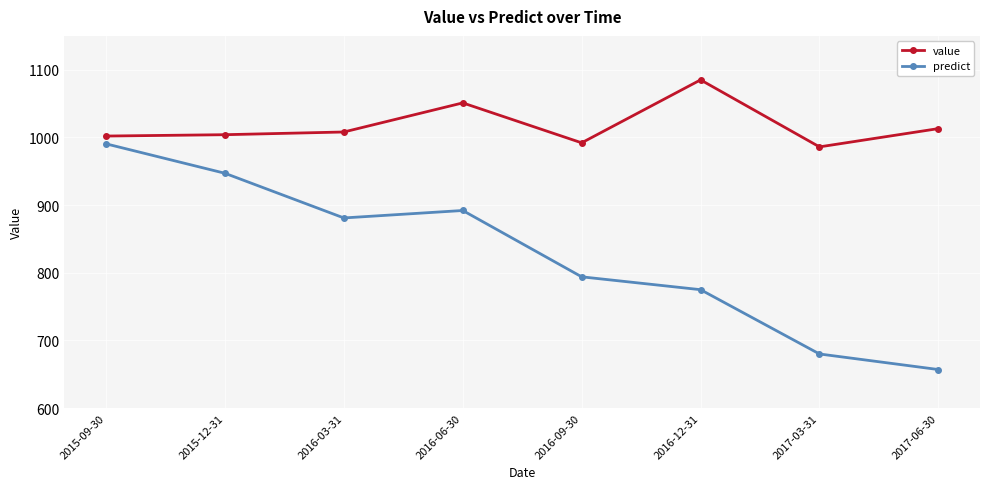

At which category does predict reach its first local valley?

2016-03-31